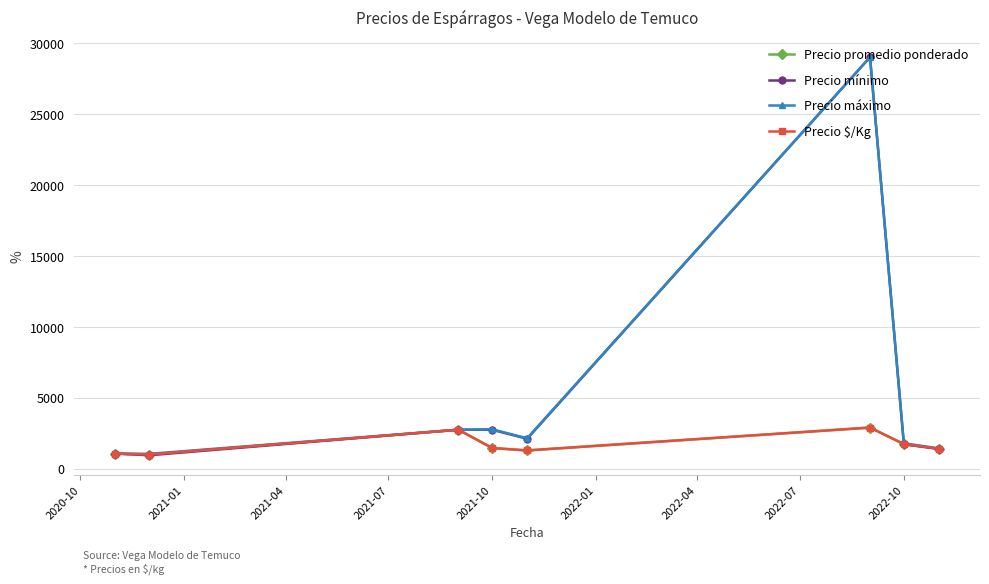

Reading left to right, transcribe all the data shown in this chart.

Precio promedio ponderado: 1066.7	1003.5	2750.0	1460.6	1288.9	2900.0	1735.2	1413.0
Precio mínimo: 1066.7	950.0	2750.0	2744.4	2113.3	29000.0	1720.0	1400.0
Precio máximo: 1066.7	1050.0	2750.0	2777.8	2146.7	29000.0	1800.0	1433.3
Precio $/Kg: 1066.7	1003.5	2750.0	1460.6	1288.9	2900.0	1735.2	1413.0